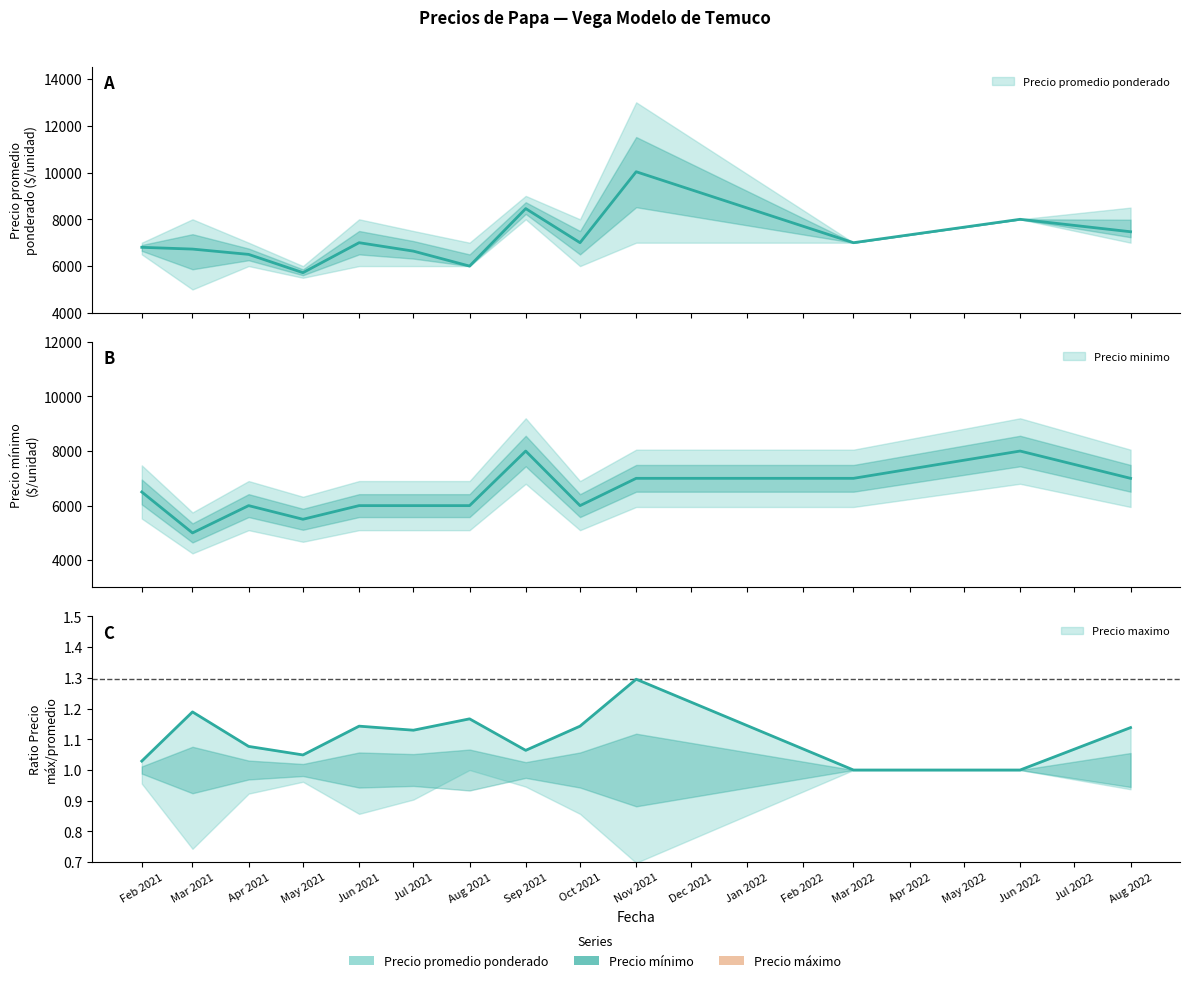

Reading left to right, what are all the values shown in this chart?

Precio promedio ponderado: 6802	6727	6500	5719	7000	6639	6000	8458	7000	10033	7000	8000	7468
Precio minimo: 6500	5000	6000	5500	6000	6000	6000	8000	6000	7000	7000	8000	7000